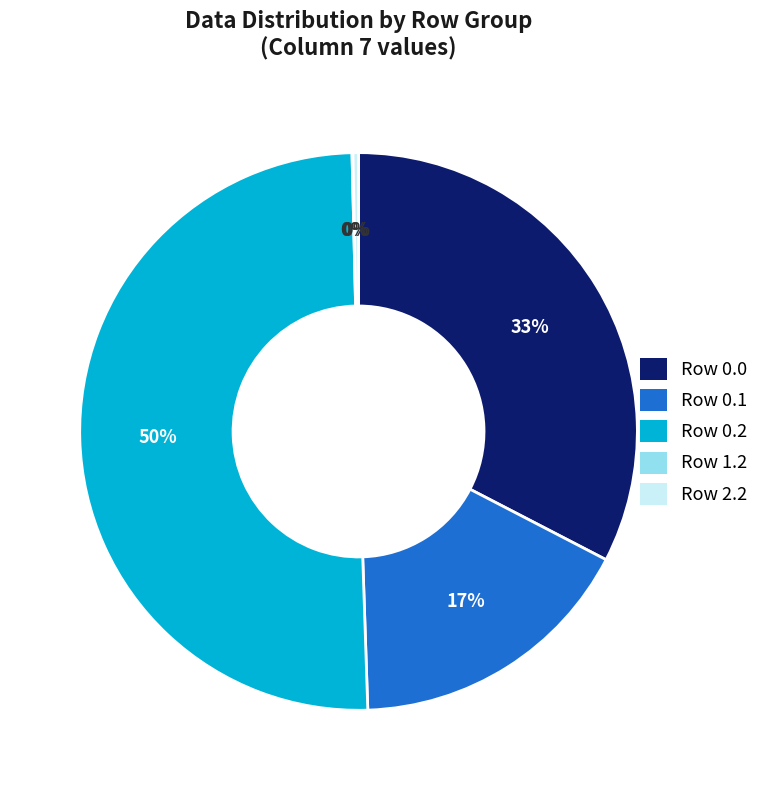

Which slice represents more than half of the pie?

Row 0.2